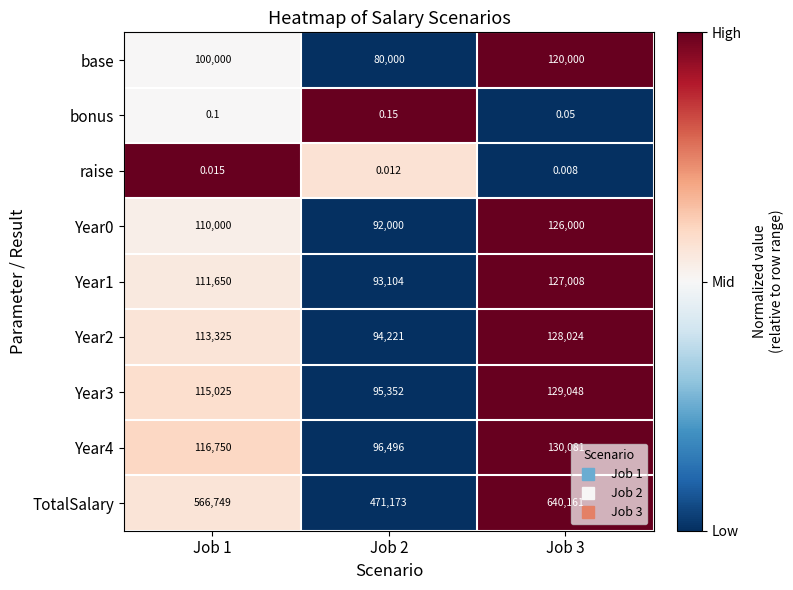

Between Job 2 and Job 3, which series saw the biggest shift?

TotalSalary